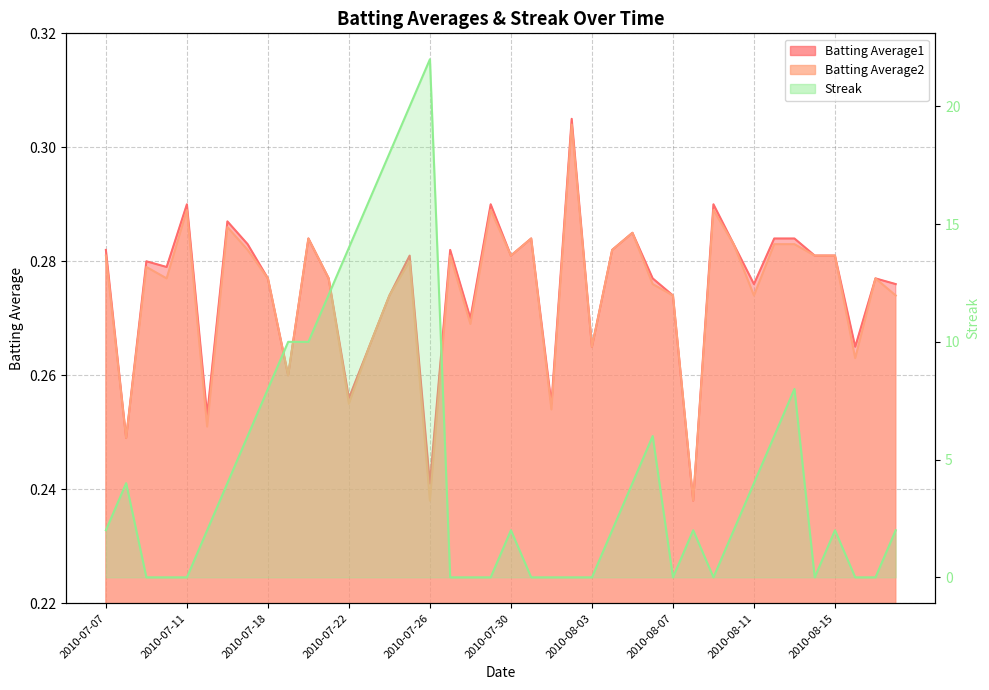

Where is Batting Average1 nearest to the value 0?

2010-08-08